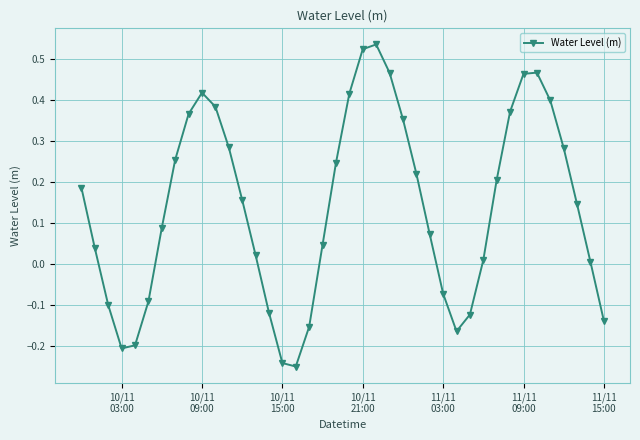

How many interior local valleys (lower than both neighbors) does the data have?

3